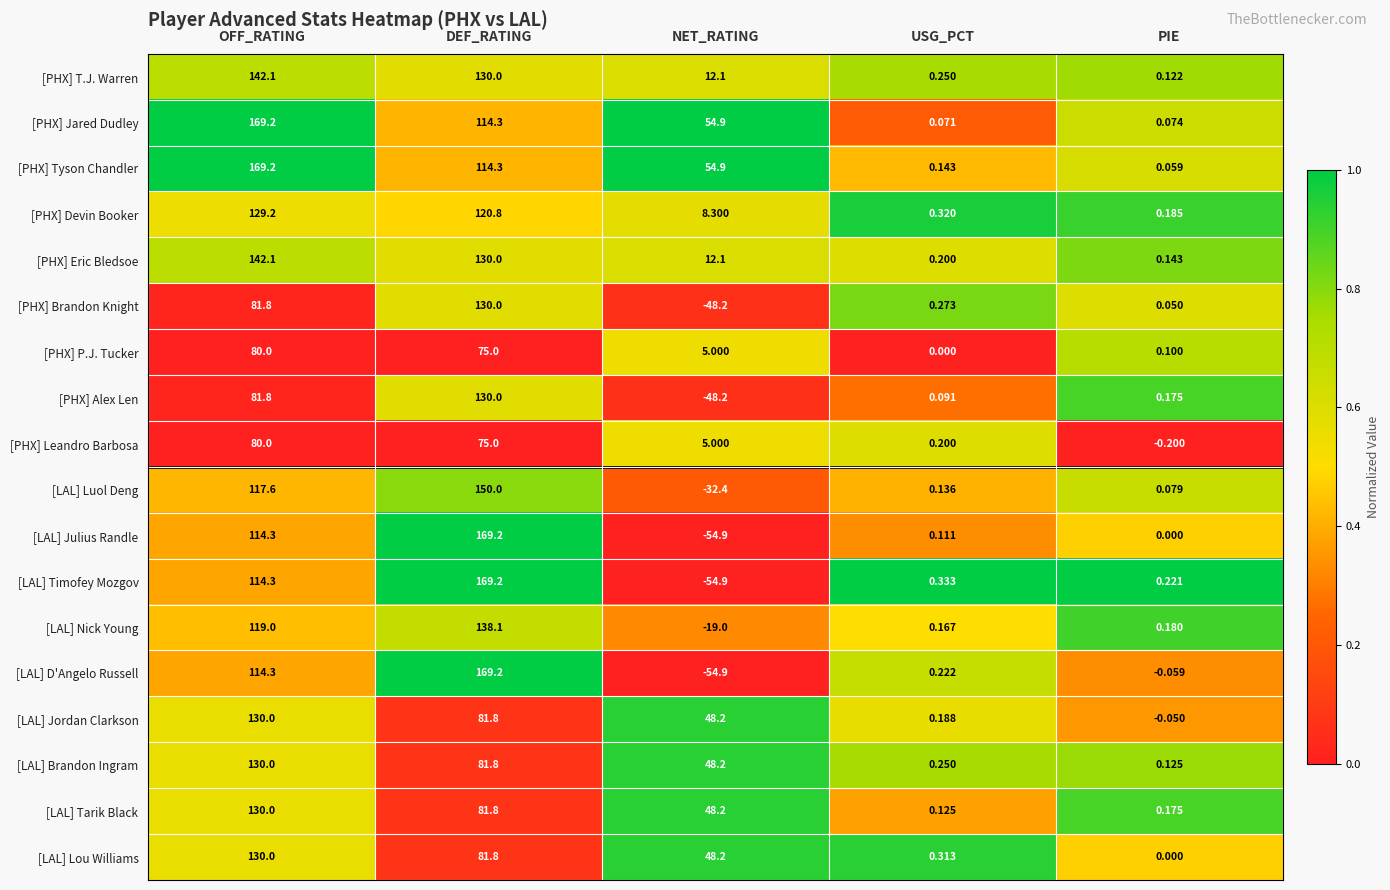

At which label does [LAL] Tarik Black reach its peak?

OFF_RATING